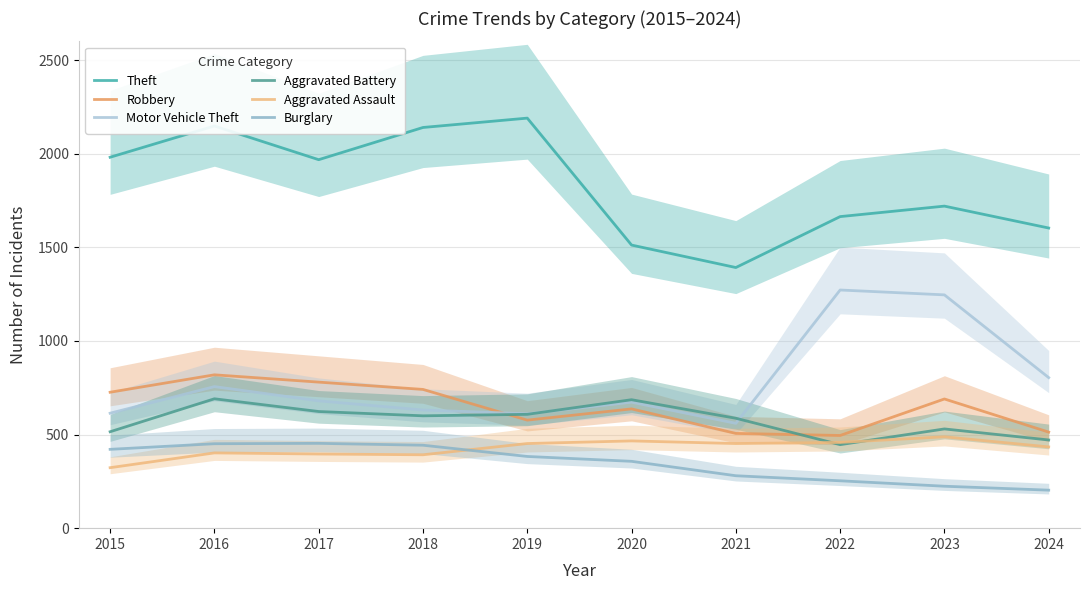

Which series ends up on top after the final intersection of Robbery and Aggravated Battery?

Robbery